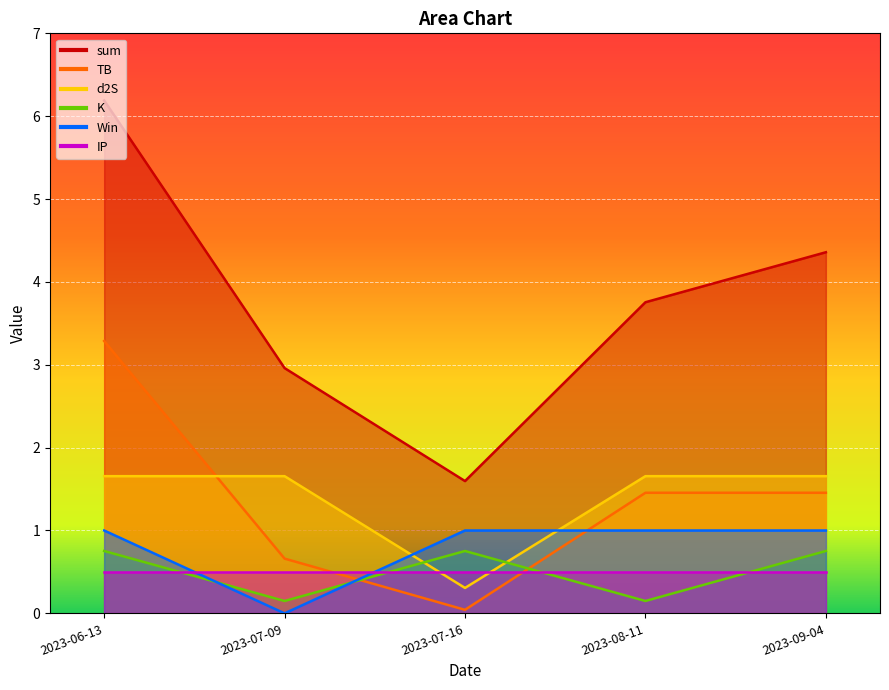

Which category has the highest value across all series?

2023-06-13